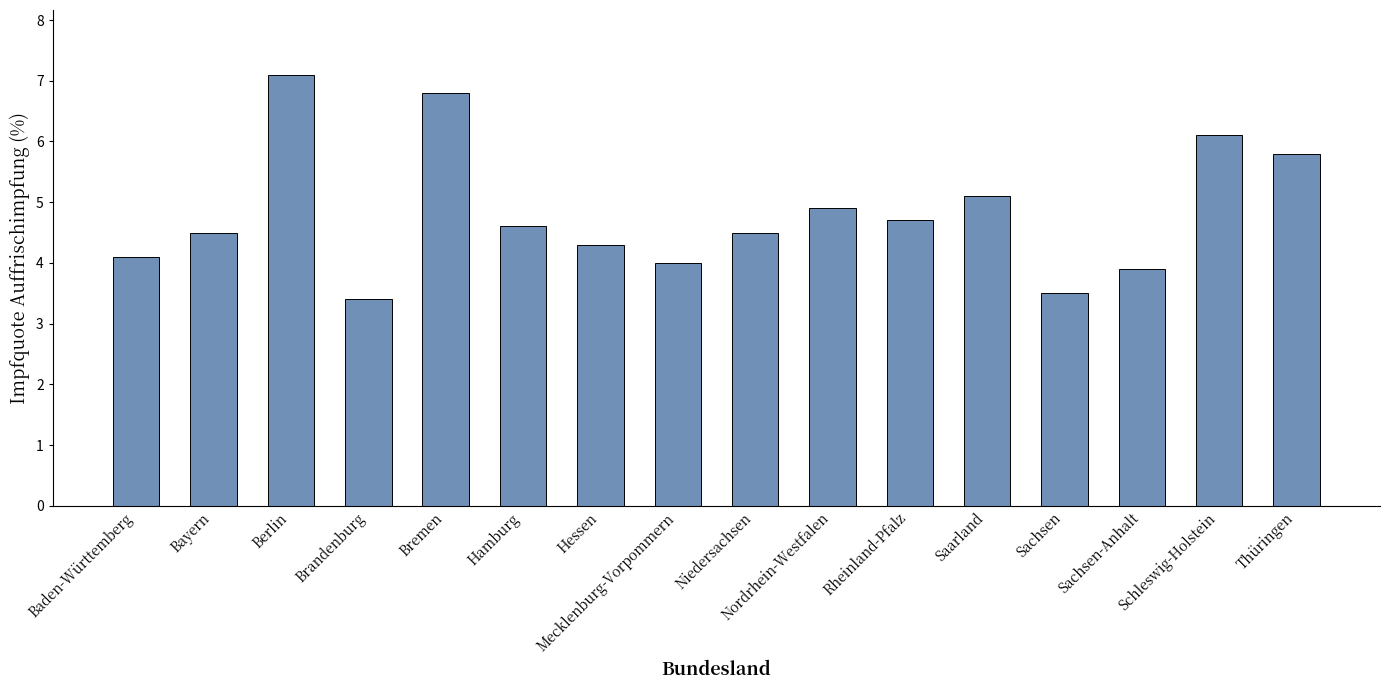

Which has a higher value, Sachsen or Schleswig-Holstein?

Schleswig-Holstein